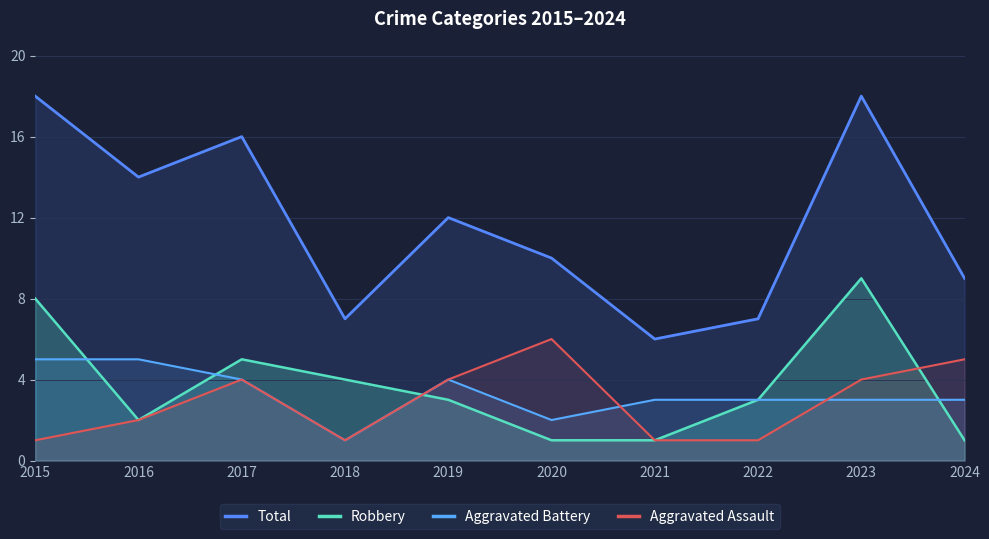

Which label corresponds to the smallest value in the chart?

2020